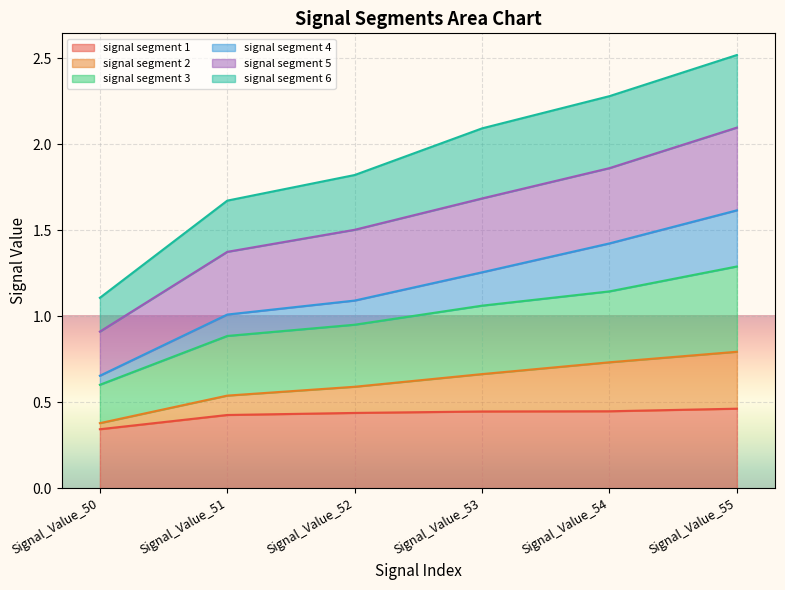

True or false: signal segment 1 and signal segment 2 cross at least once.

False